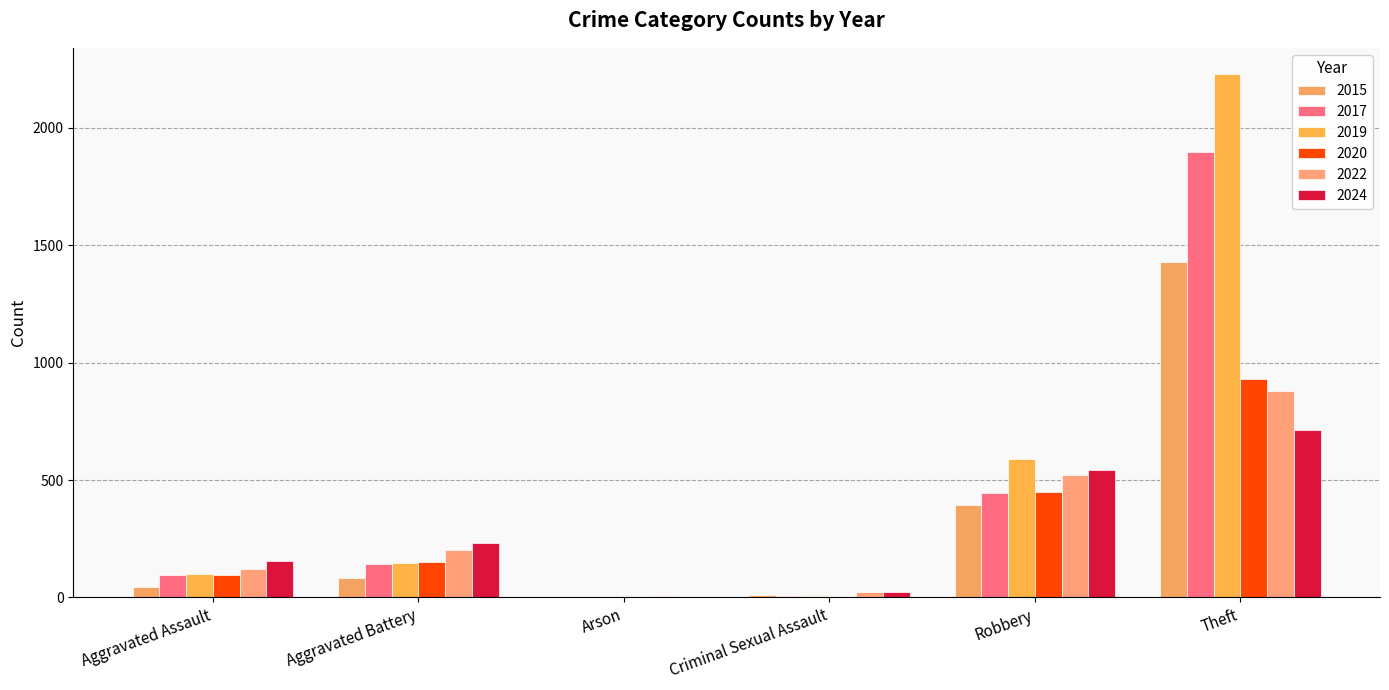

What is the sum of the 2020 values at Theft and Aggravated Assault?

1024